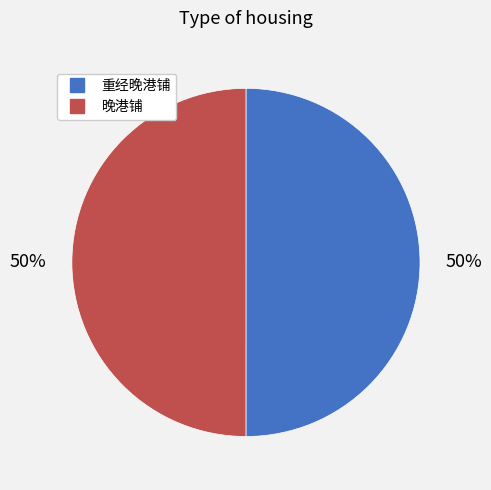

Do 重经晚港铺 and 晚港铺 together represent more than half of the pie?

Yes